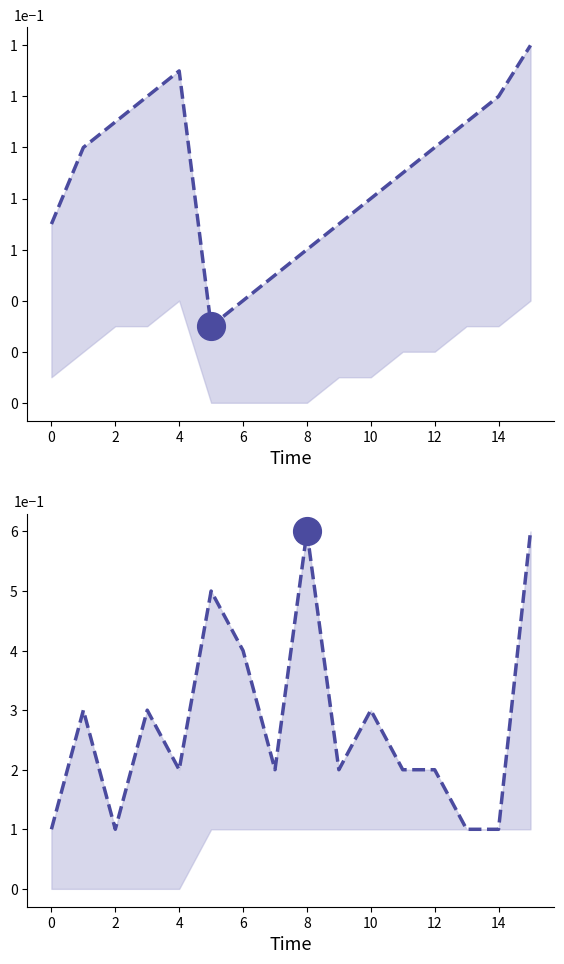

At which category is the sum across all series the highest?

15